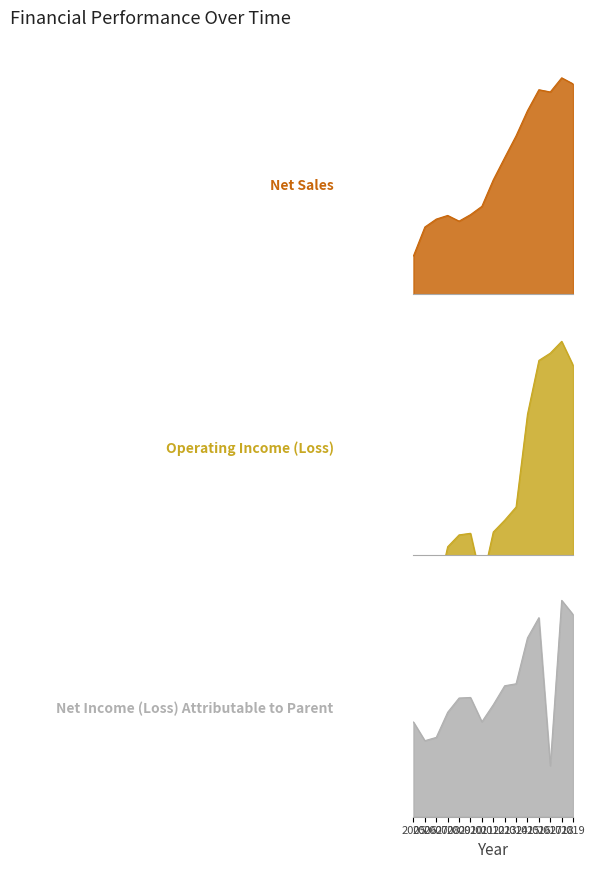

How many series are shown in this chart?

3